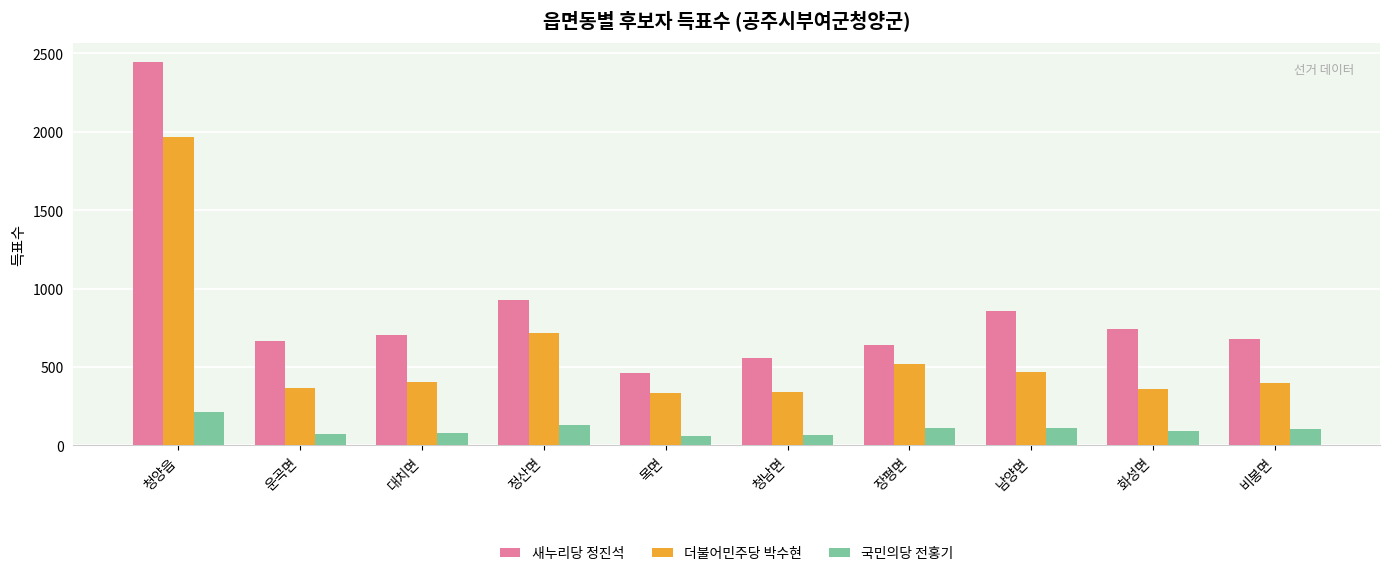

Is it true that 더불어민주당 박수현 equals 405 at 대치면?

True